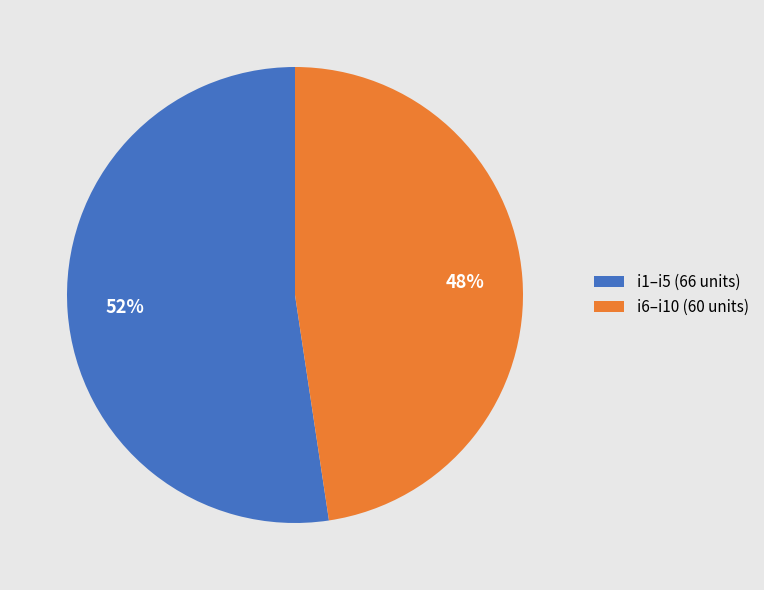

Do i1–i5 (66 units) and i6–i10 (60 units) together represent more than half of the pie?

Yes